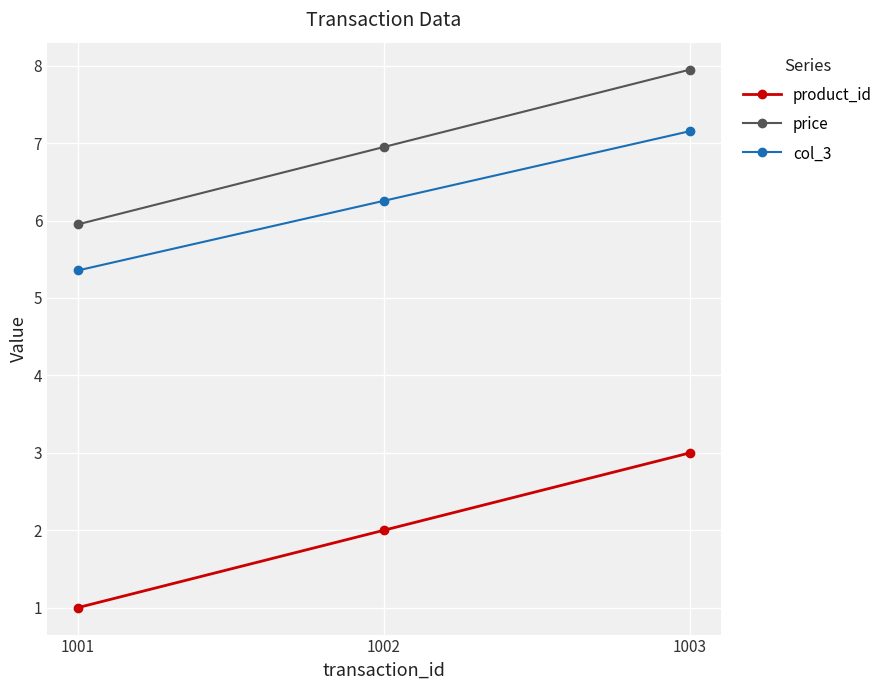

How many values in the product_id series are below 2?

1